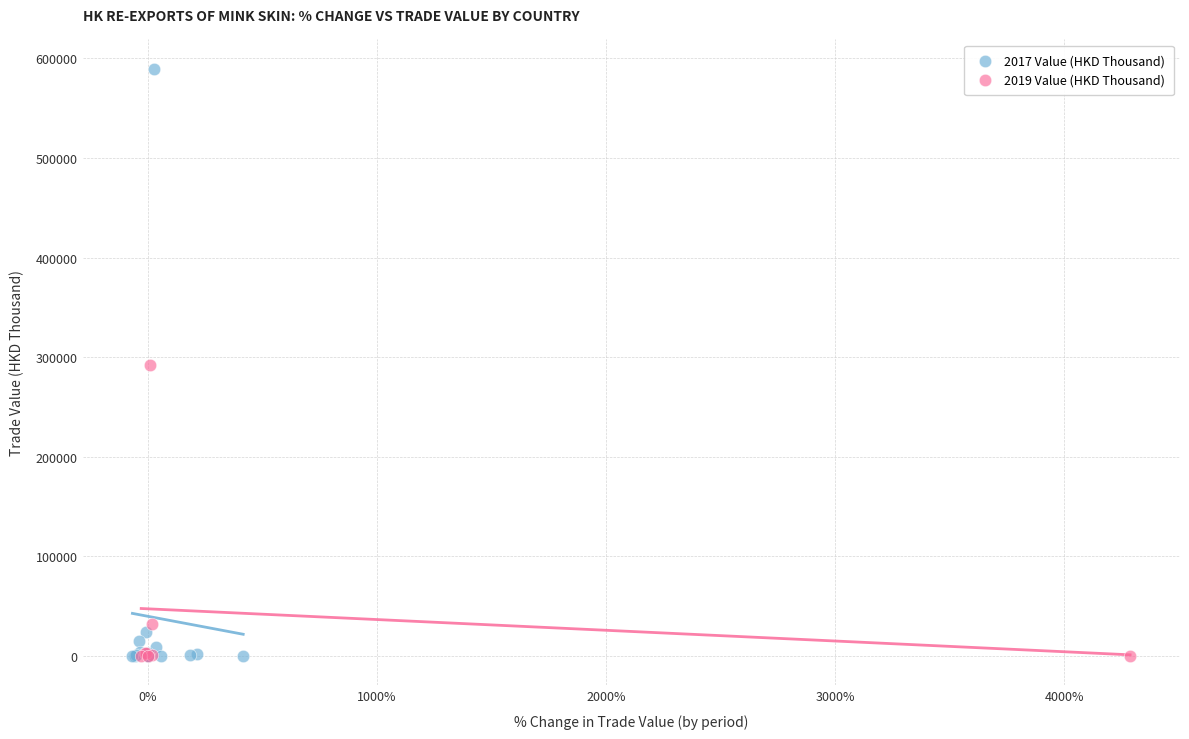

Which series has the widest spread of Y values?

2017 Value (HKD Thousand)